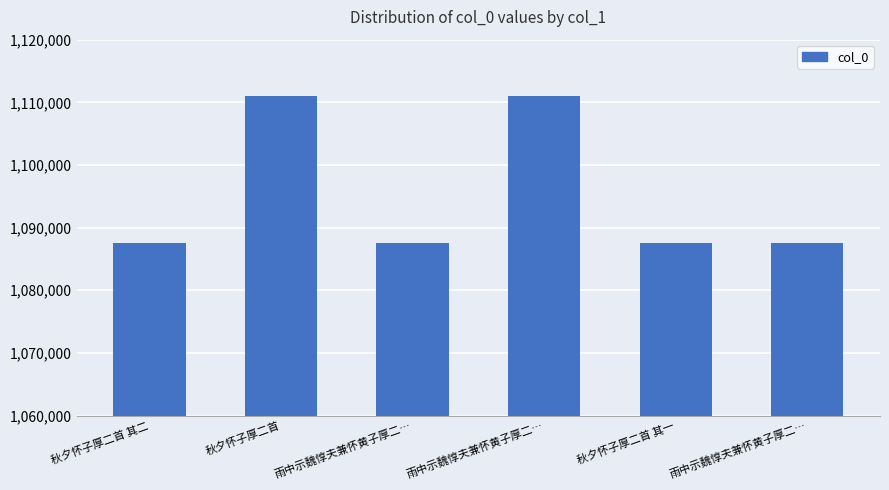

How many data points does each series have?

6